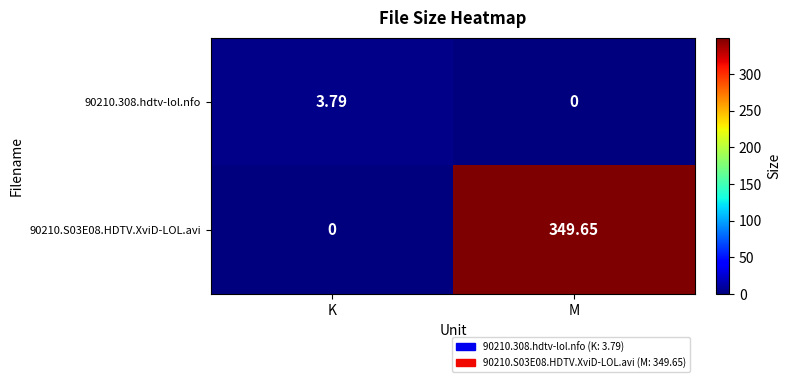

Rank the series by their maximum value, from lowest to highest.

90210.308.hdtv-lol.nfo, 90210.S03E08.HDTV.XviD-LOL.avi